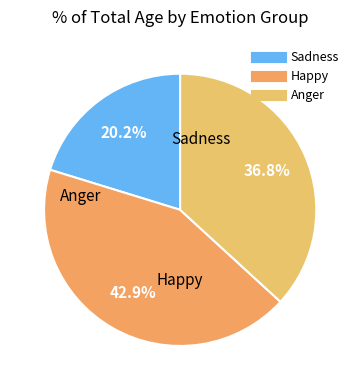

Does any single category account for the majority?

No